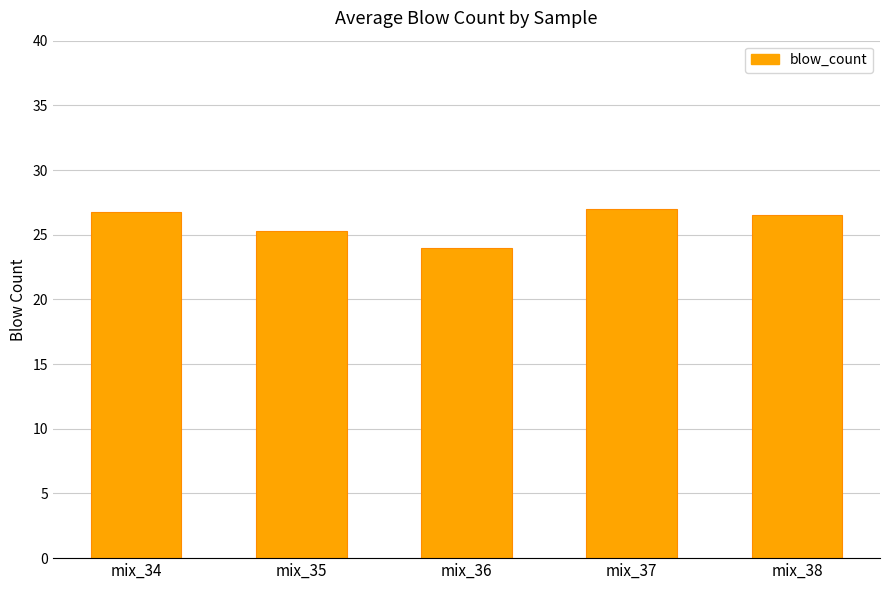

Where is the data nearest to the value 25?

mix_35